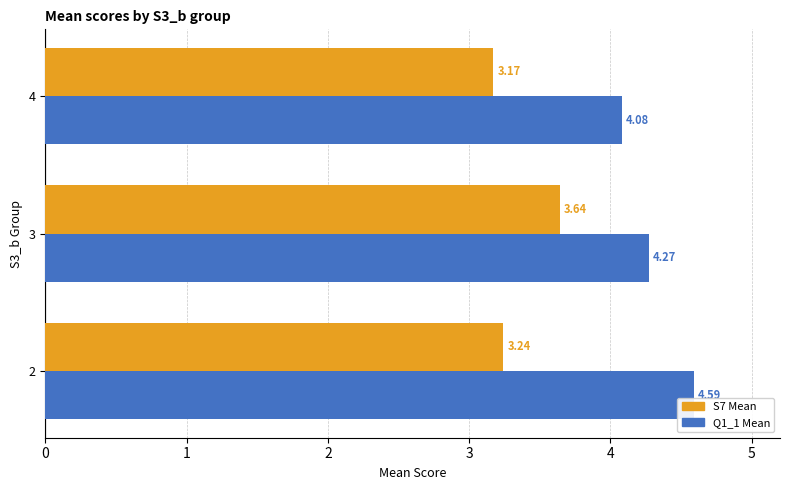

What is the sum of all S7 Mean values?

10.1